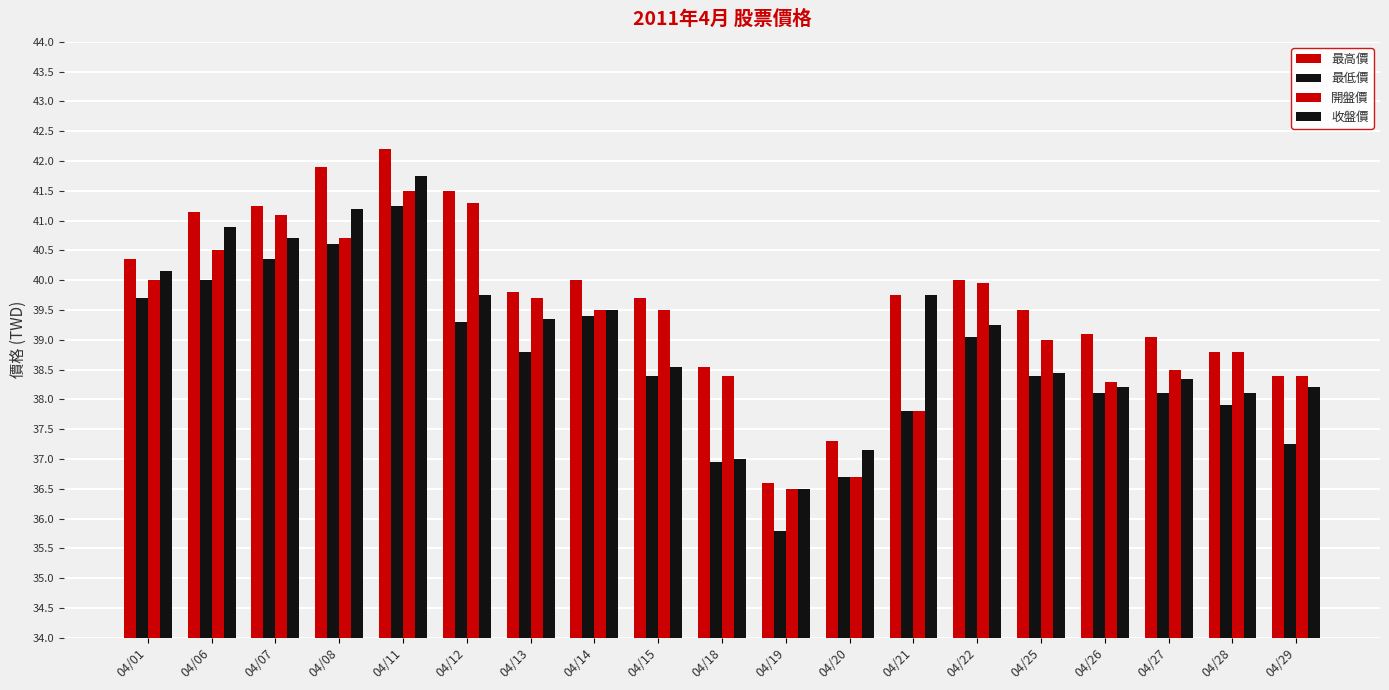

The 最高價 series shows 23.9 at 04/11. True or false?

False